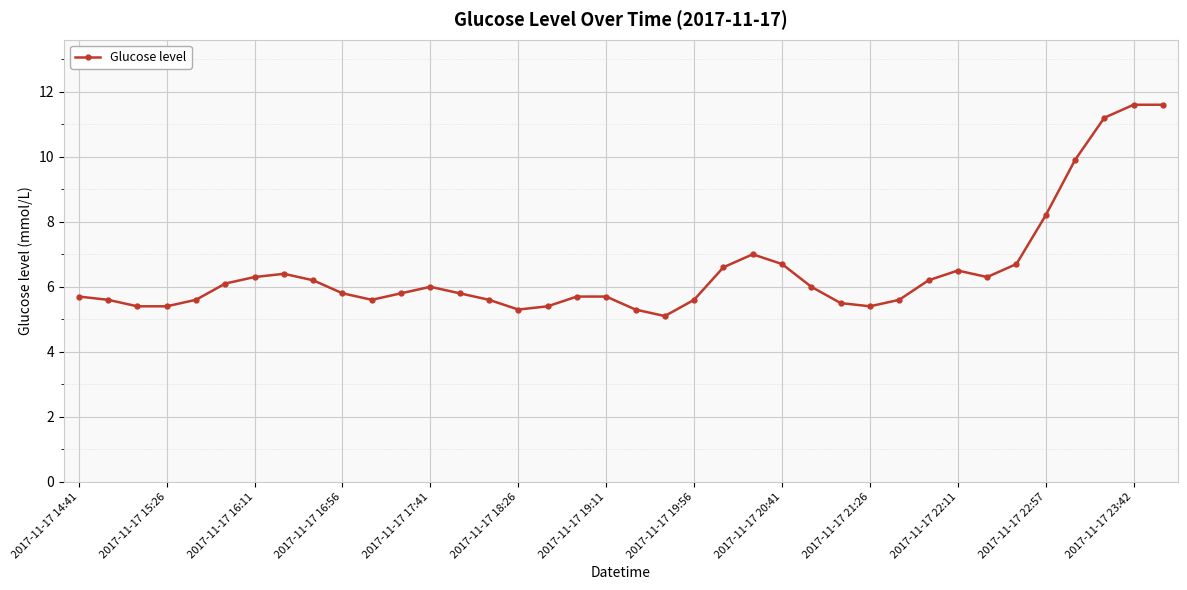

What is the difference between the second highest and second lowest values?

6.3